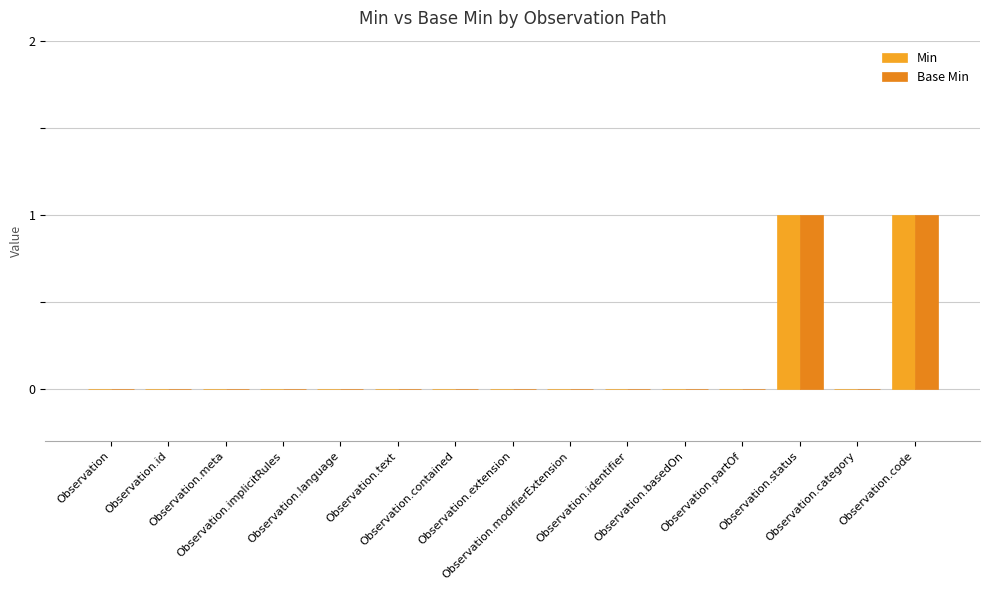

Which series changed the most between Observation.modifierExtension and Observation.status?

Min